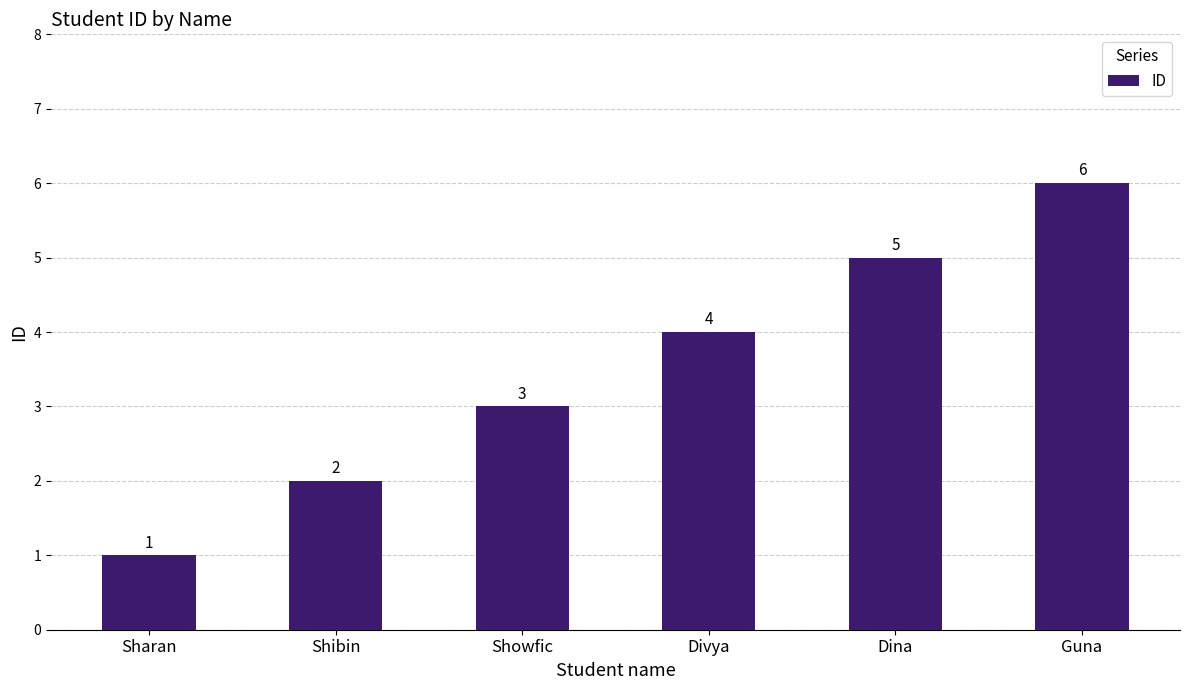

What is the minimum value shown in the chart?

1